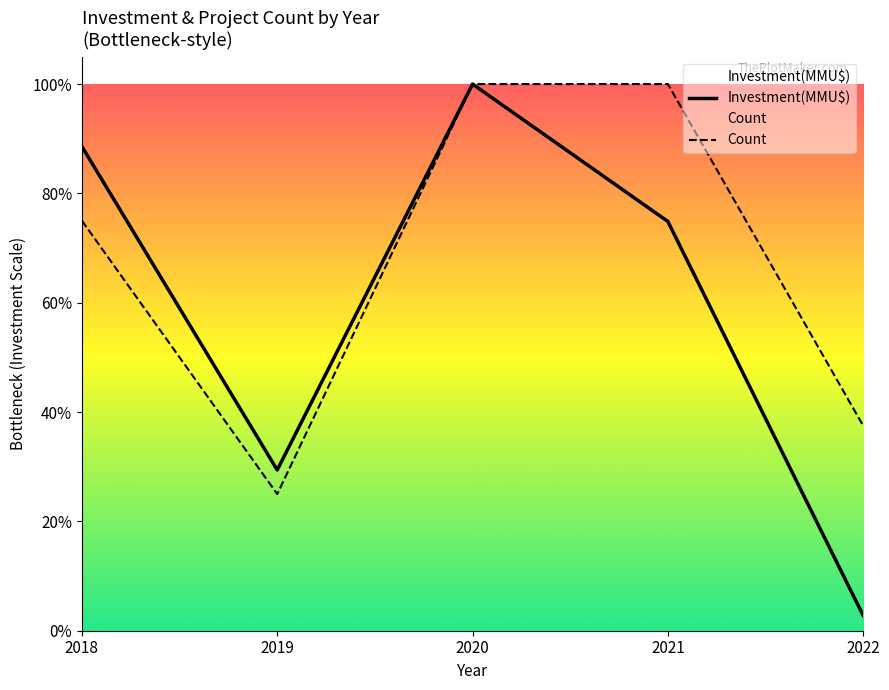

How many lines are shown in the chart?

2